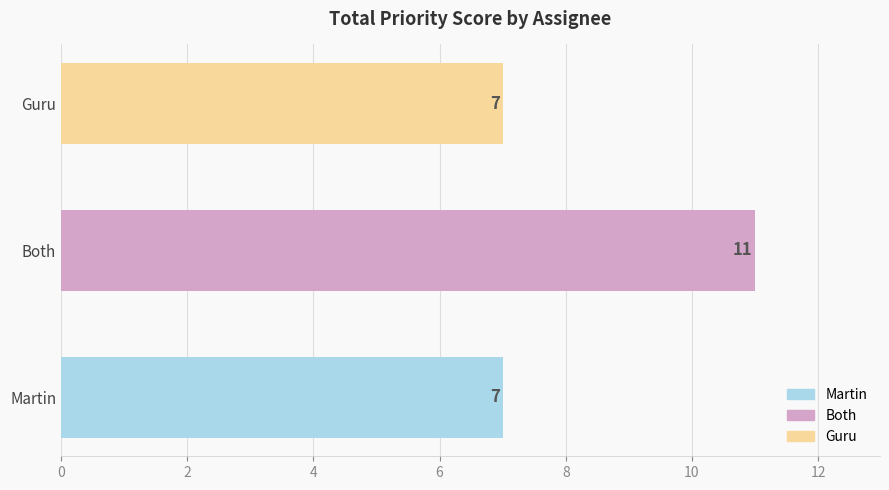

Does the chart contain stacked bars?

No